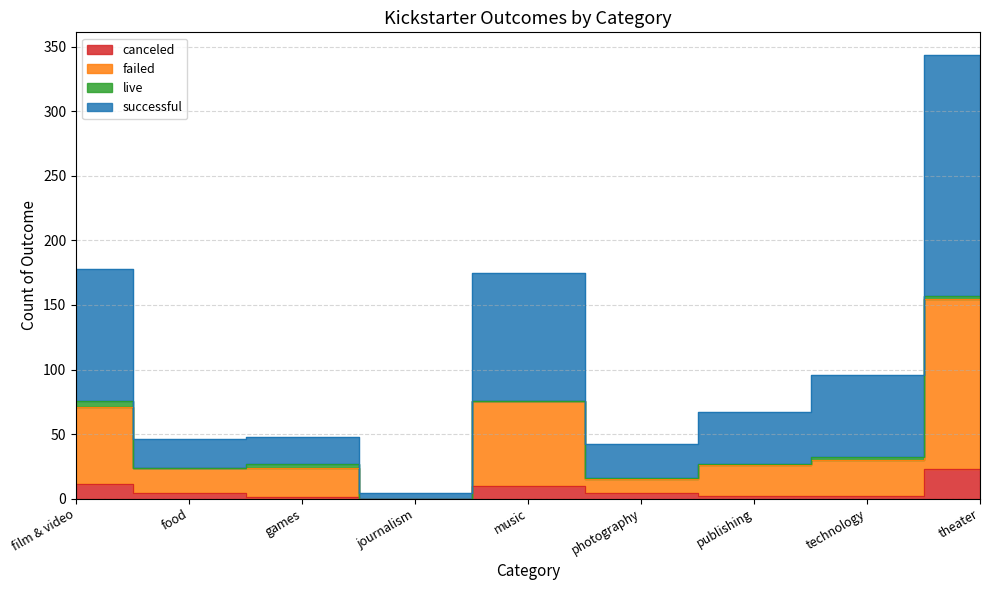

What value does the canceled series have at music?

10